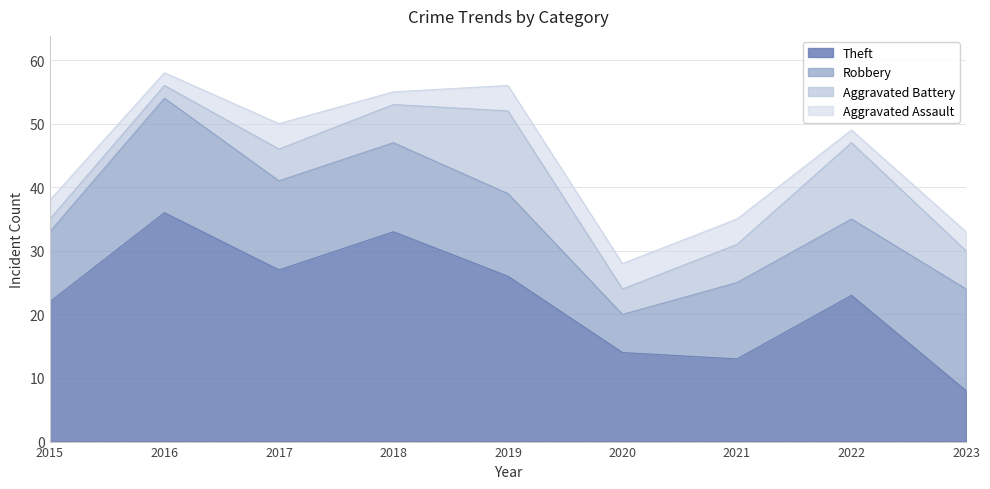

True or false: Theft has a value of 26 at 2019.

True